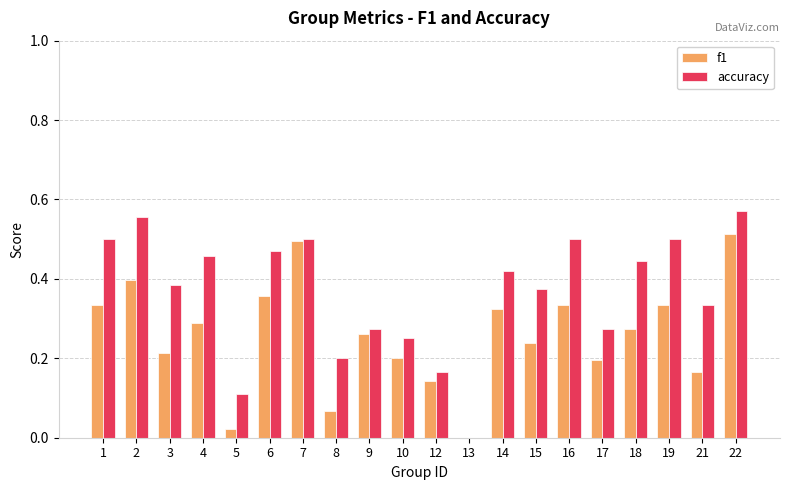

Is the value of accuracy at 1 greater than the value of f1 at 18?

Yes